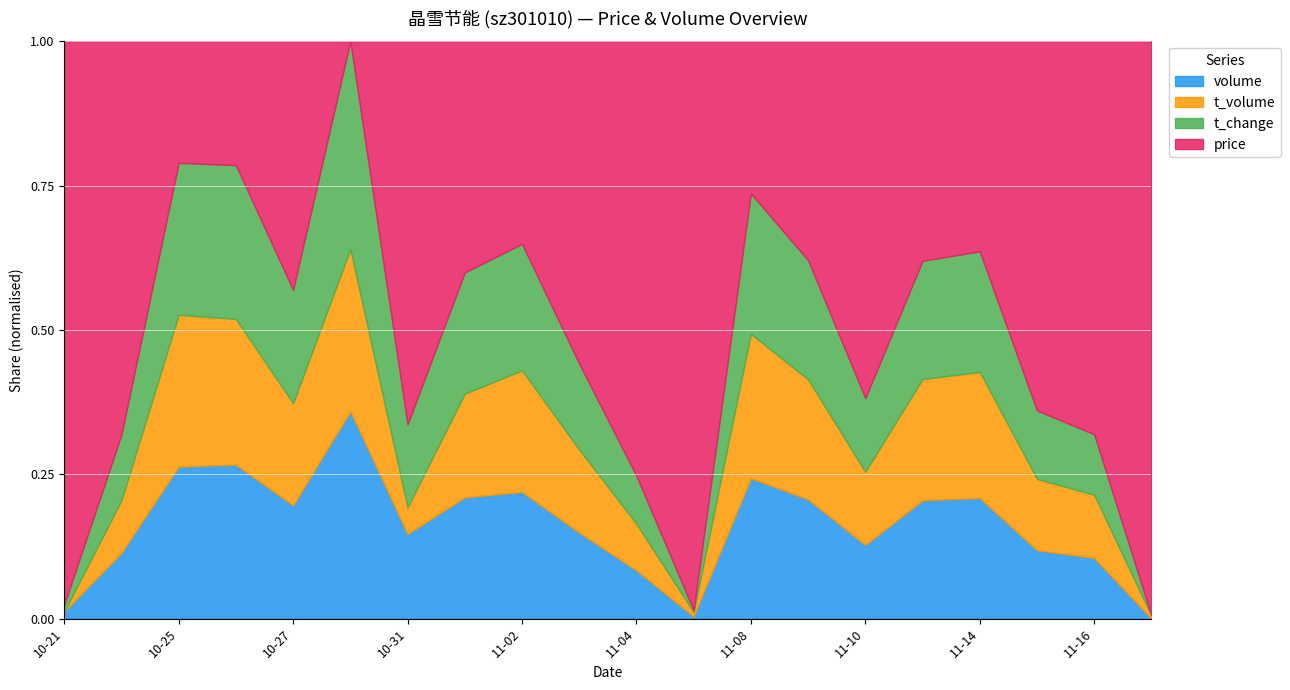

What is the difference between the t_change values at 2022-11-10 and 2022-11-08?

6.0